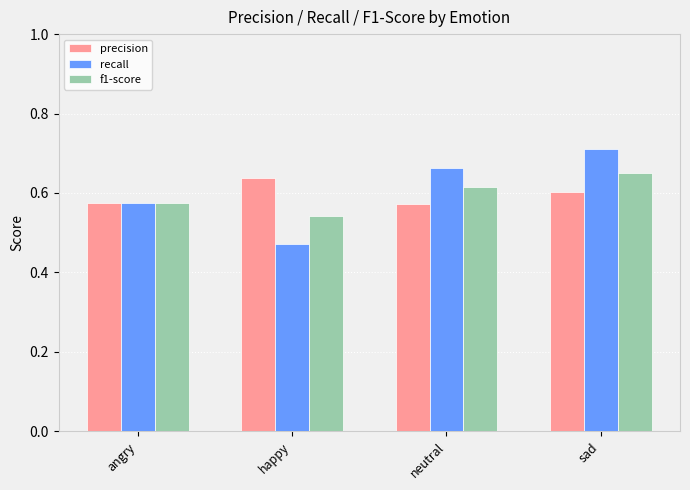

How many data points does each series have?

4